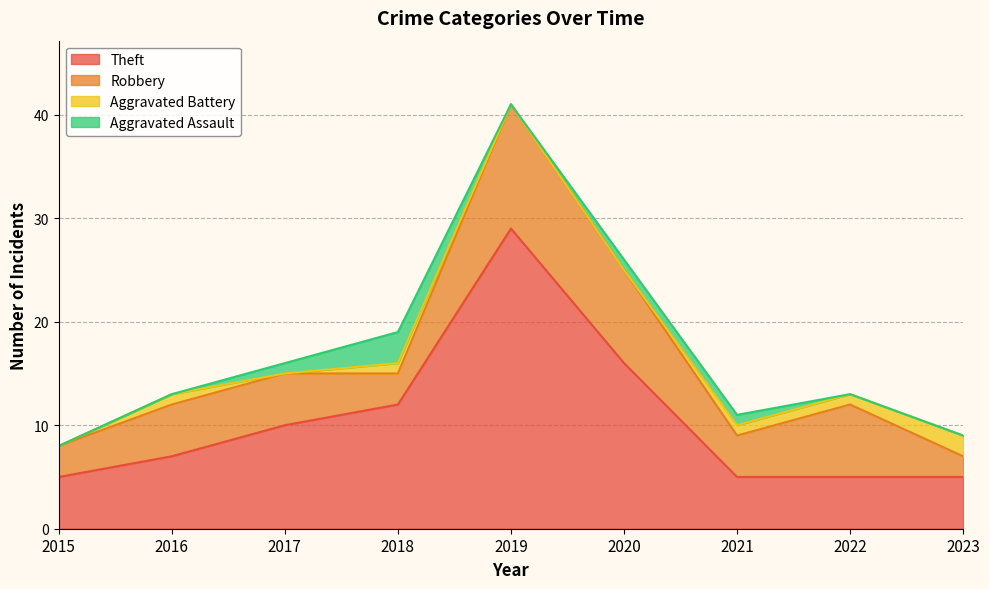

What is the value of the Theft point at the 4th from the left?

12